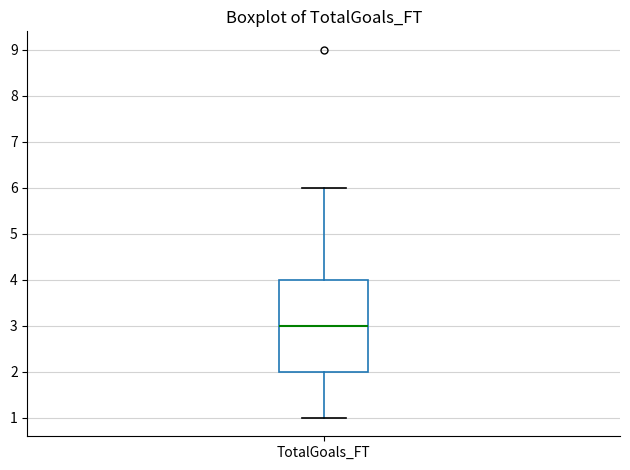

Read this box plot against the y-axis: the position of the median line, the range covered by the box, and the ends of both whiskers. The values are not printed on the chart, so give them approximately, as read against the axis.

median 3, box 2 to 4, whiskers 1 to 6